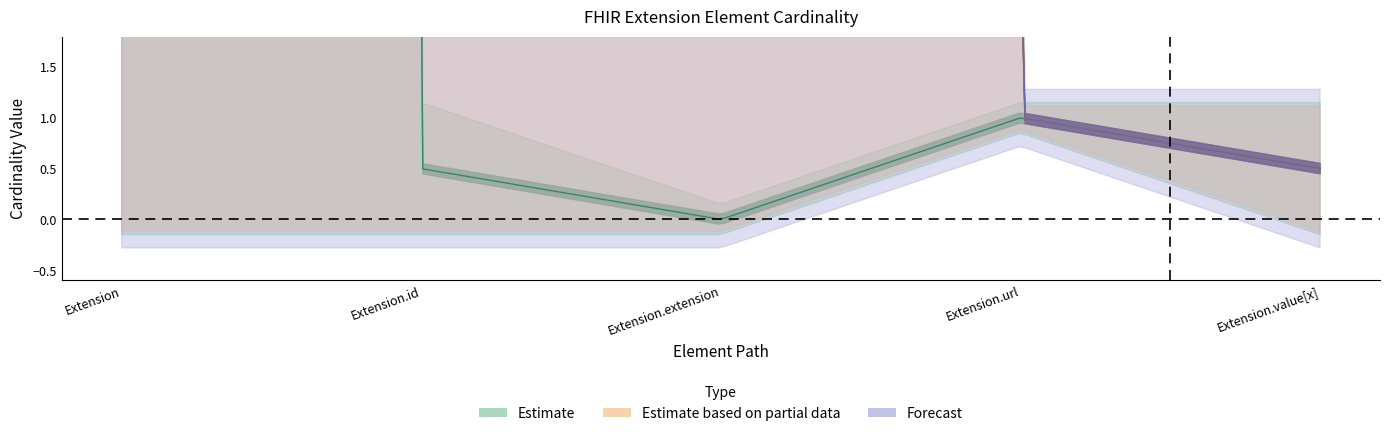

The Base Min series shows 0 at Extension.value[x]. True or false?

False